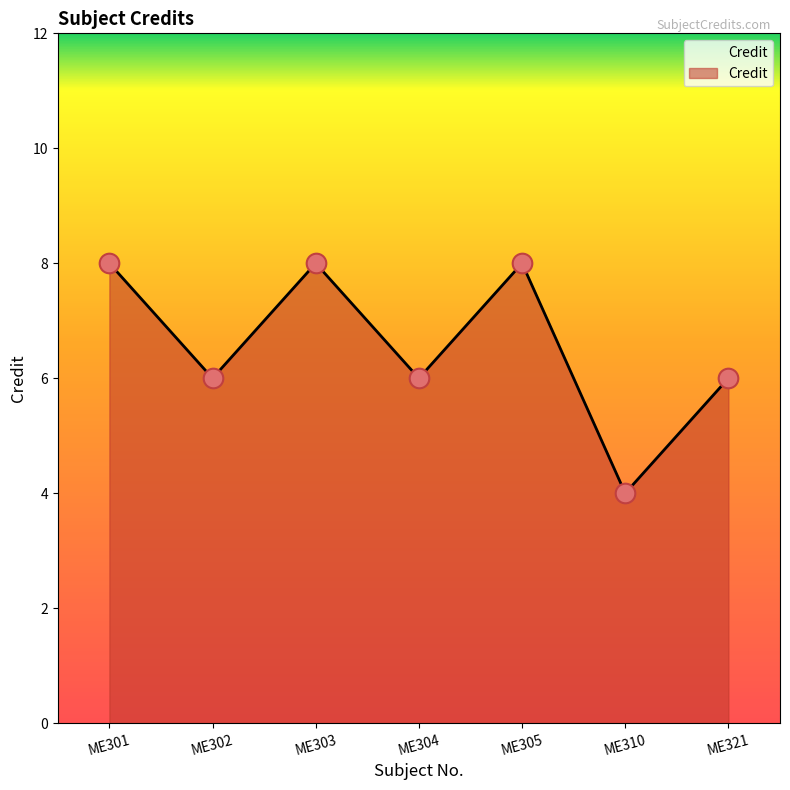

What is the change in value from ME304 to ME310?

-2